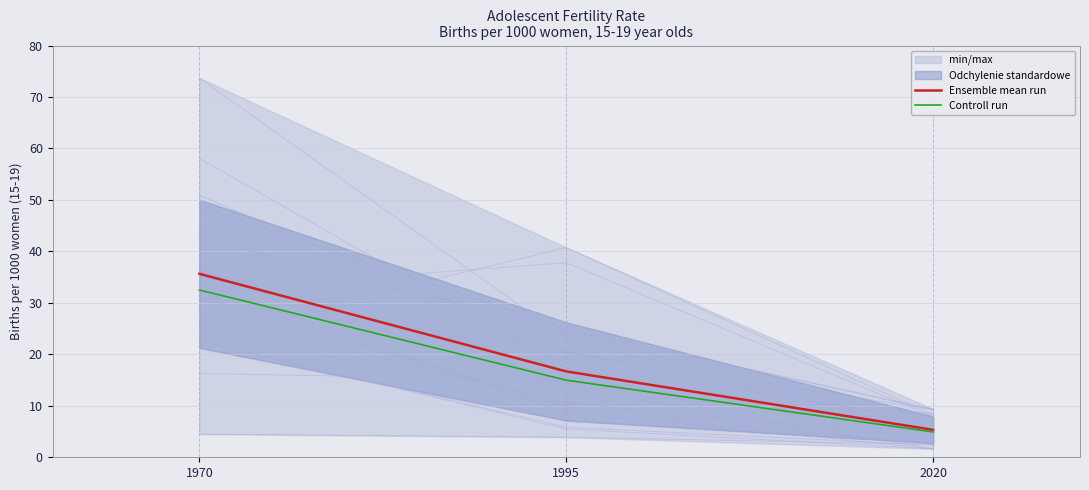

Is this an area chart (filled region under the line)?

No